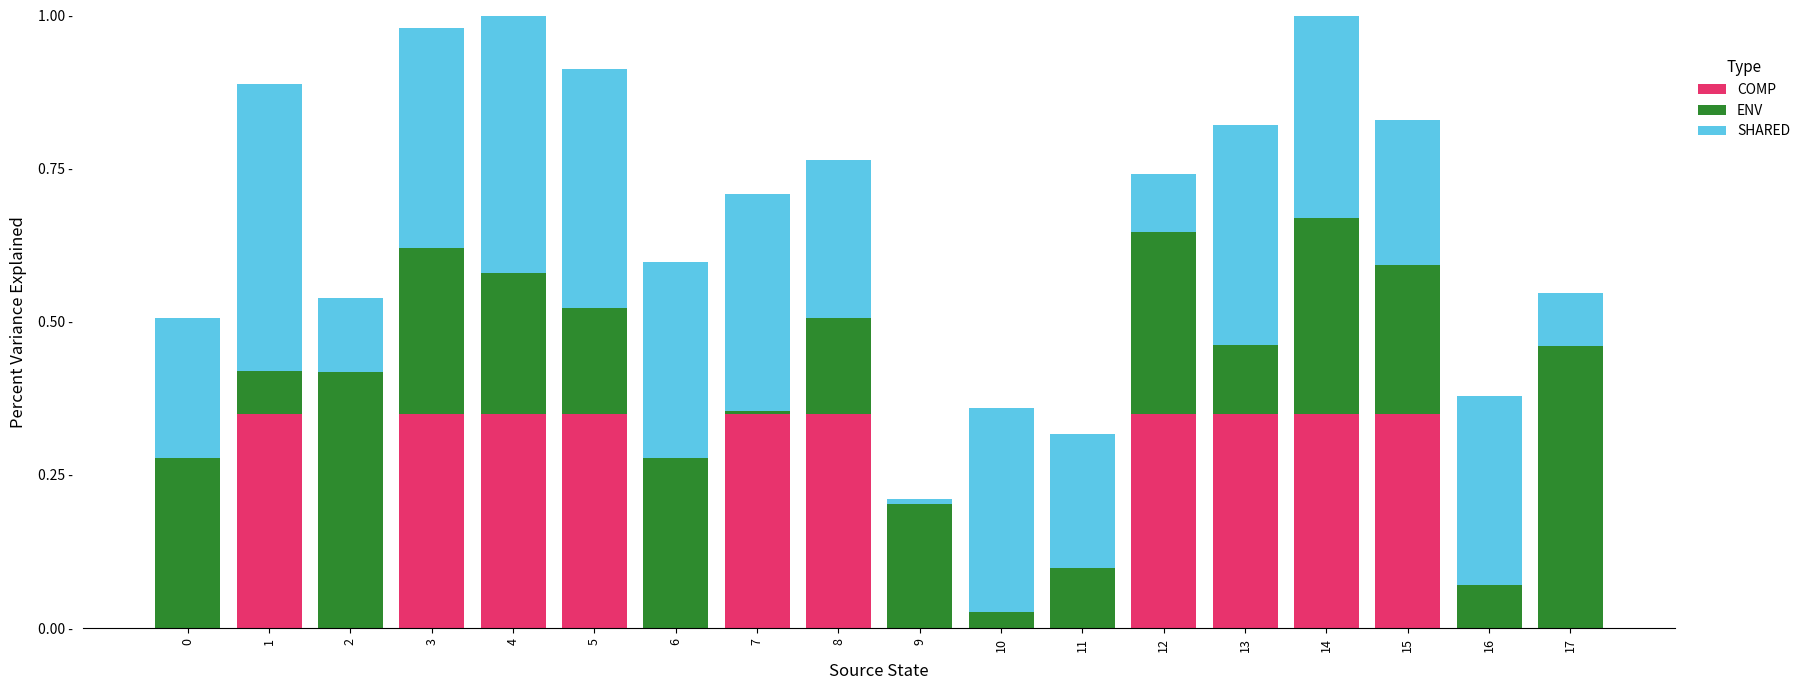

Is it true that COMP equals -0.1 at 0?

False